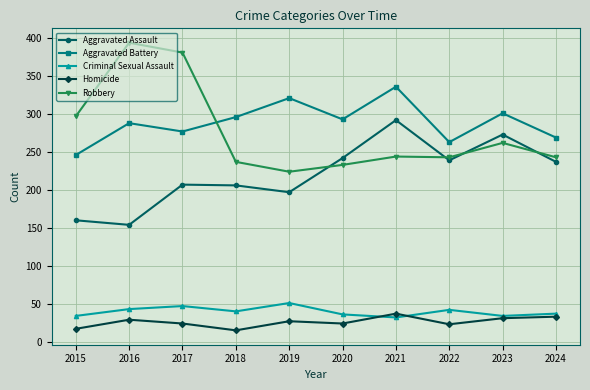

At which label does Aggravated Battery reach its peak?

2021